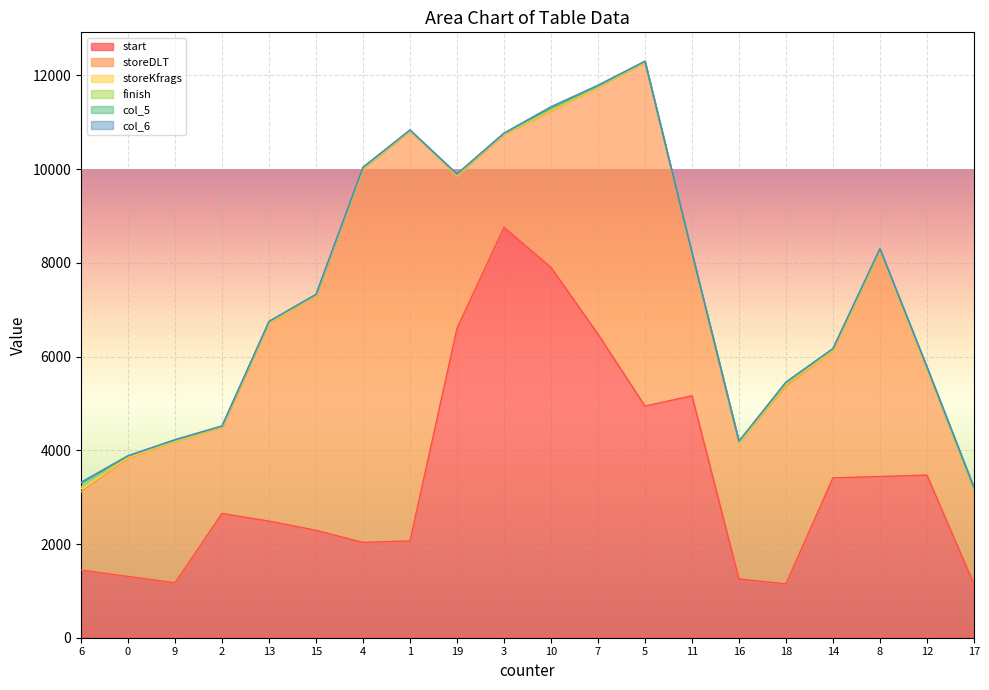

At how many categories does at least one series exceed 3622?

12